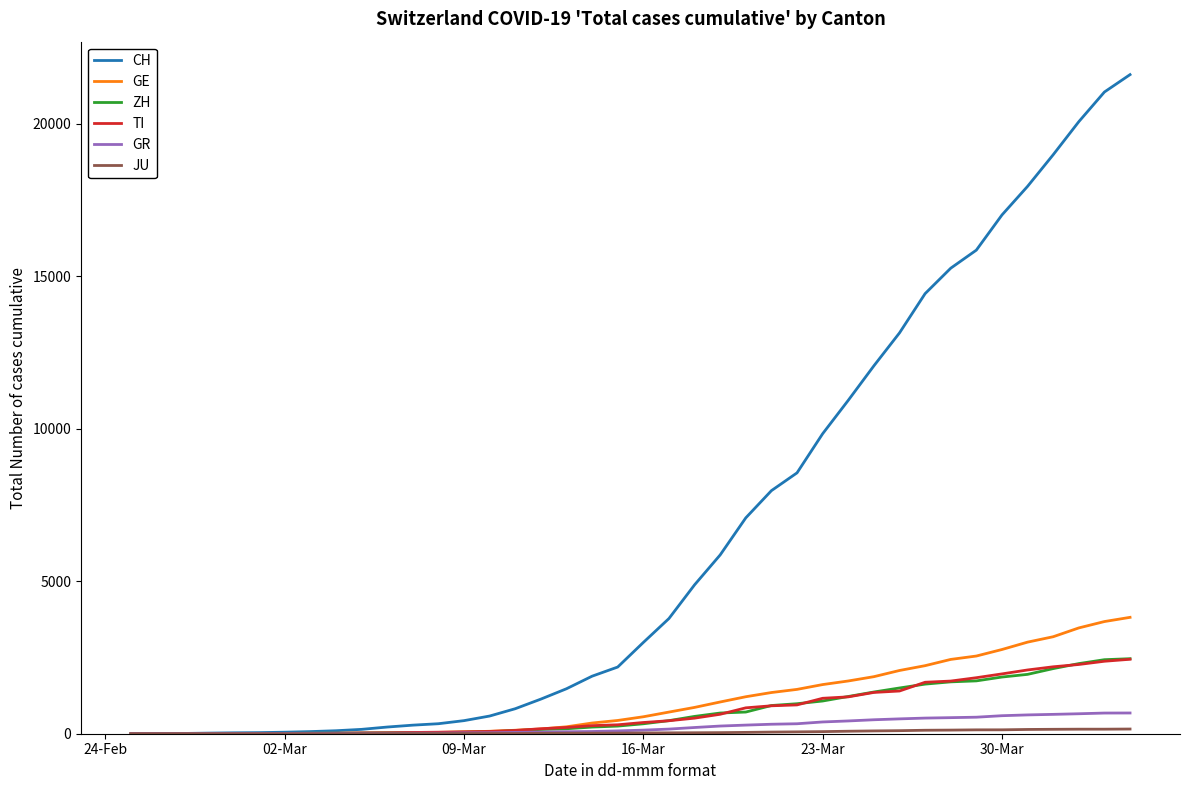

Which series has the largest total across all categories?

CH